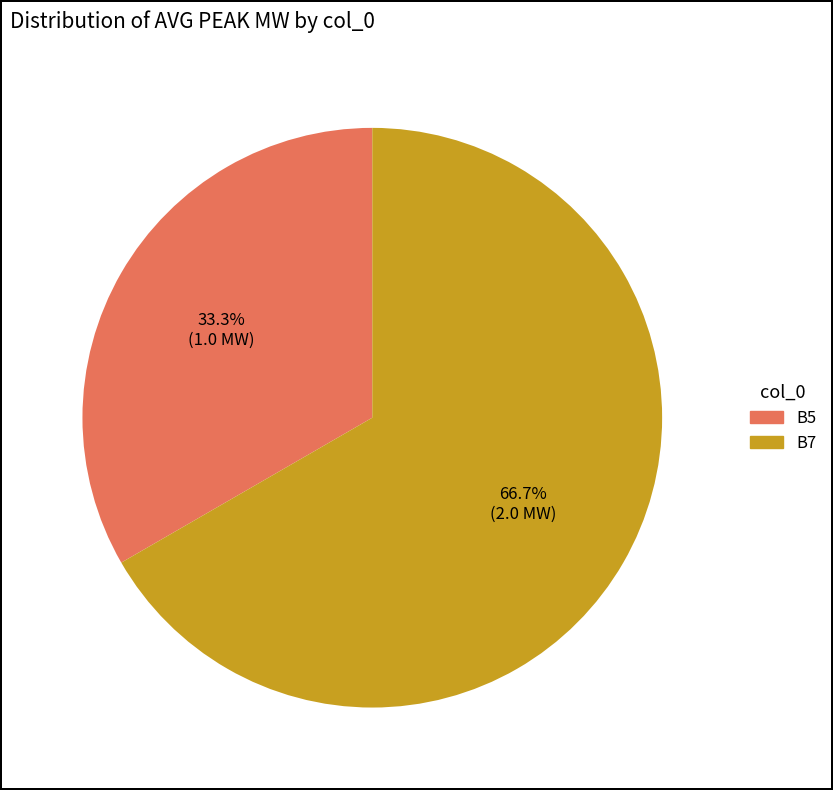

What is the total percentage of B5 and B7?

100.0%